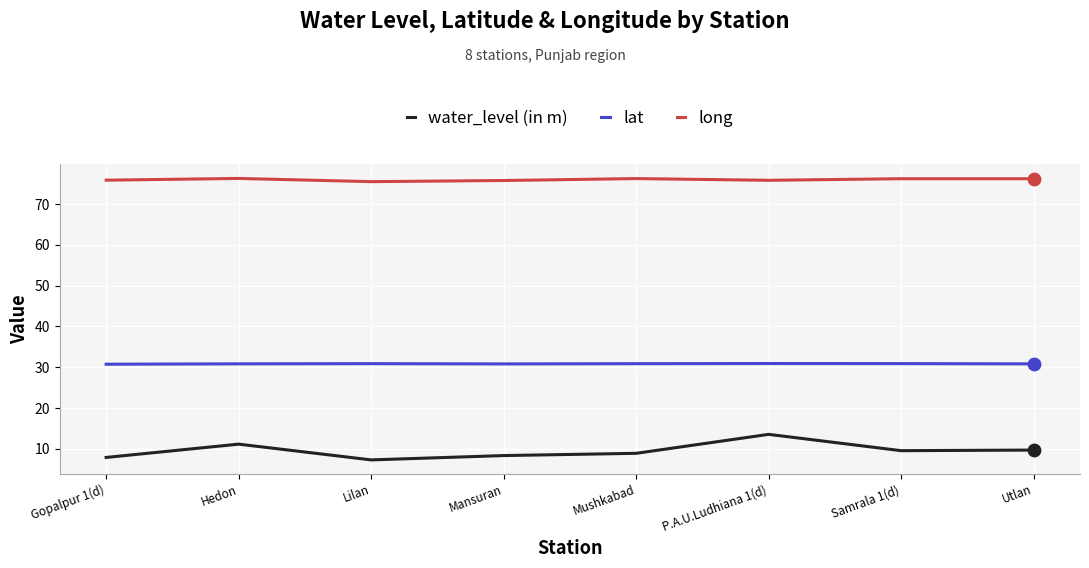

At which category is the sum across all series the highest?

P.A.U.Ludhiana 1(d)